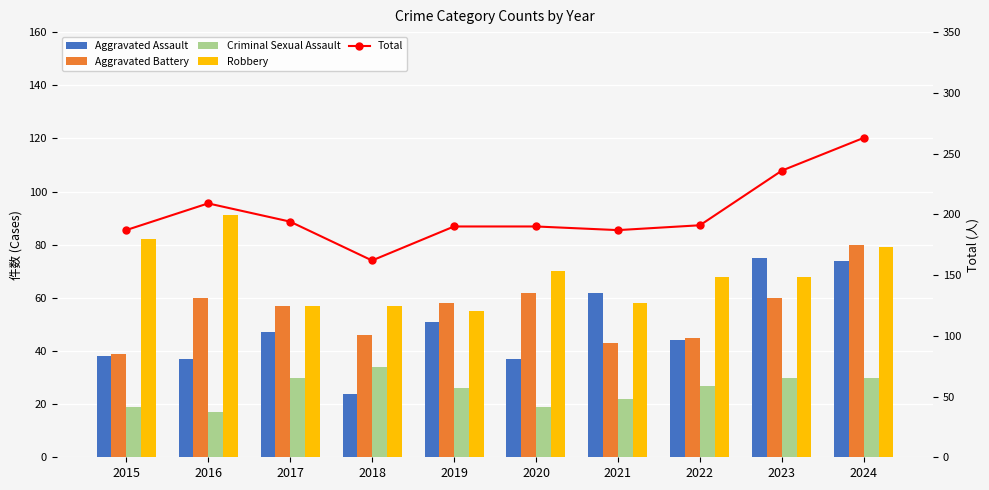

Reading left to right, what are all the values shown in this chart?

Aggravated Assault: 38	37	47	24	51	37	62	44	75	74
Aggravated Battery: 39	60	57	46	58	62	43	45	60	80
Criminal Sexual Assault: 19	17	30	34	26	19	22	27	30	30
Robbery: 82	91	57	57	55	70	58	68	68	79
Total: 187	209	194	162	190	190	187	191	236	263